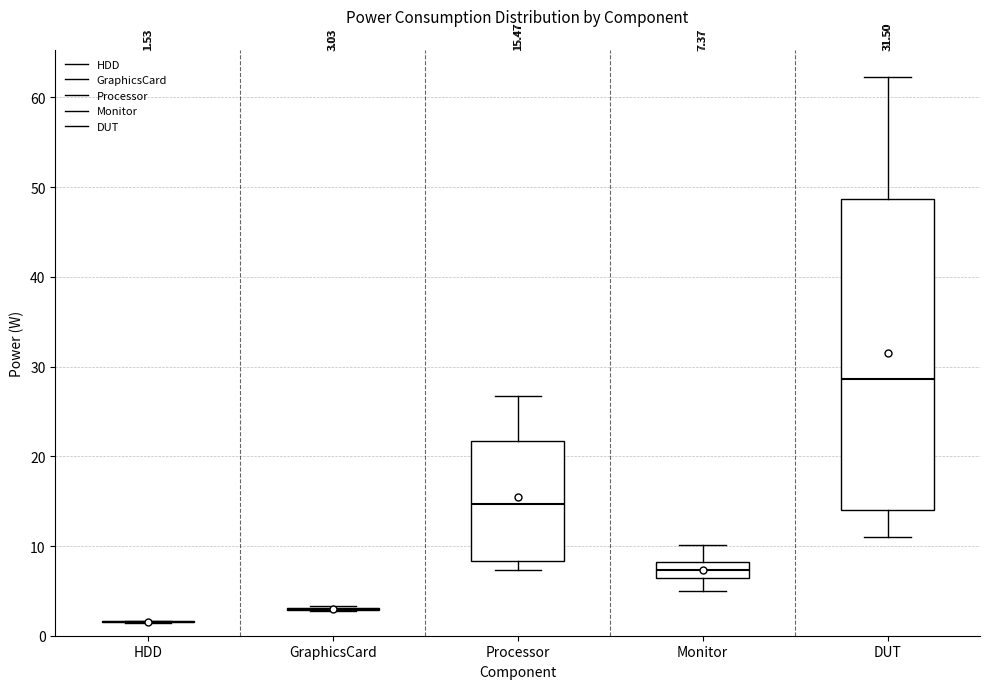

Comparing the boxes themselves (not the whiskers), which one is the tallest?

DUT